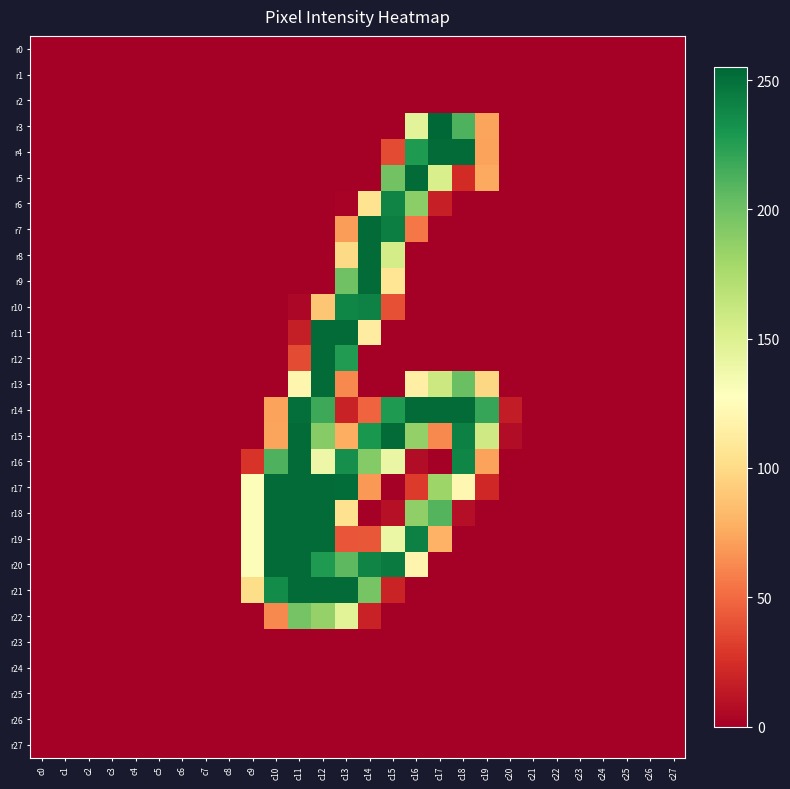

At how many categories does at least one series exceed 217?

10